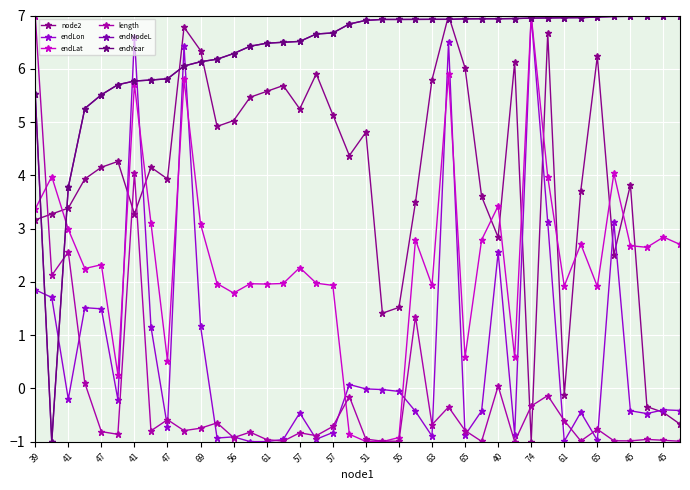

How many times do endYear and endLon cross each other?

8